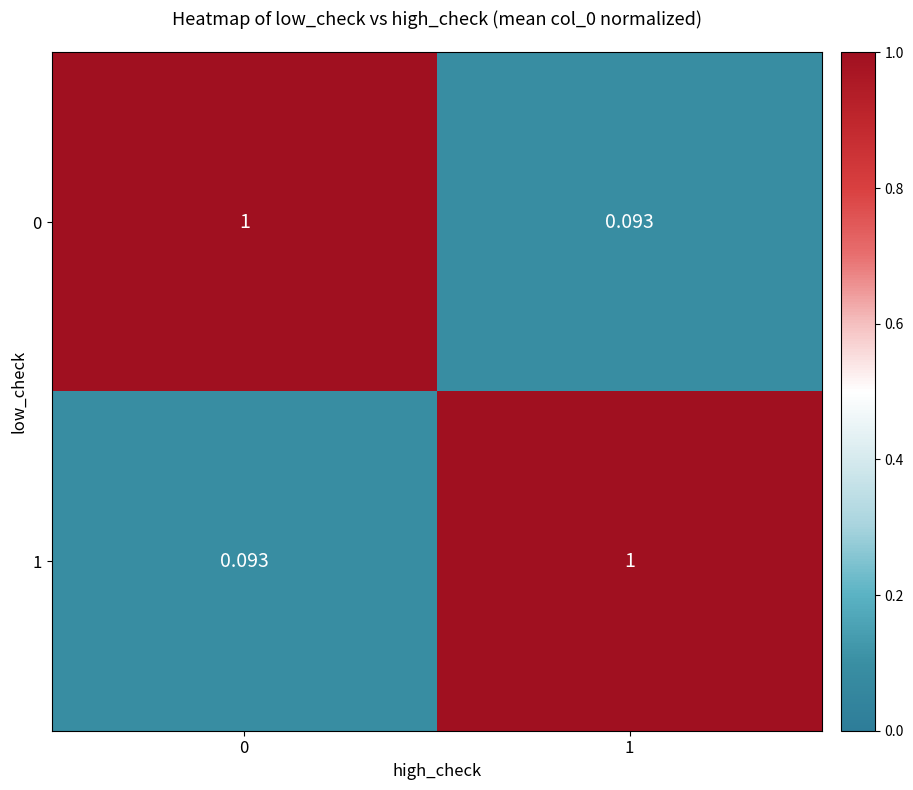

Is the value of 1 at 1 greater than the value of 0 at 1?

Yes